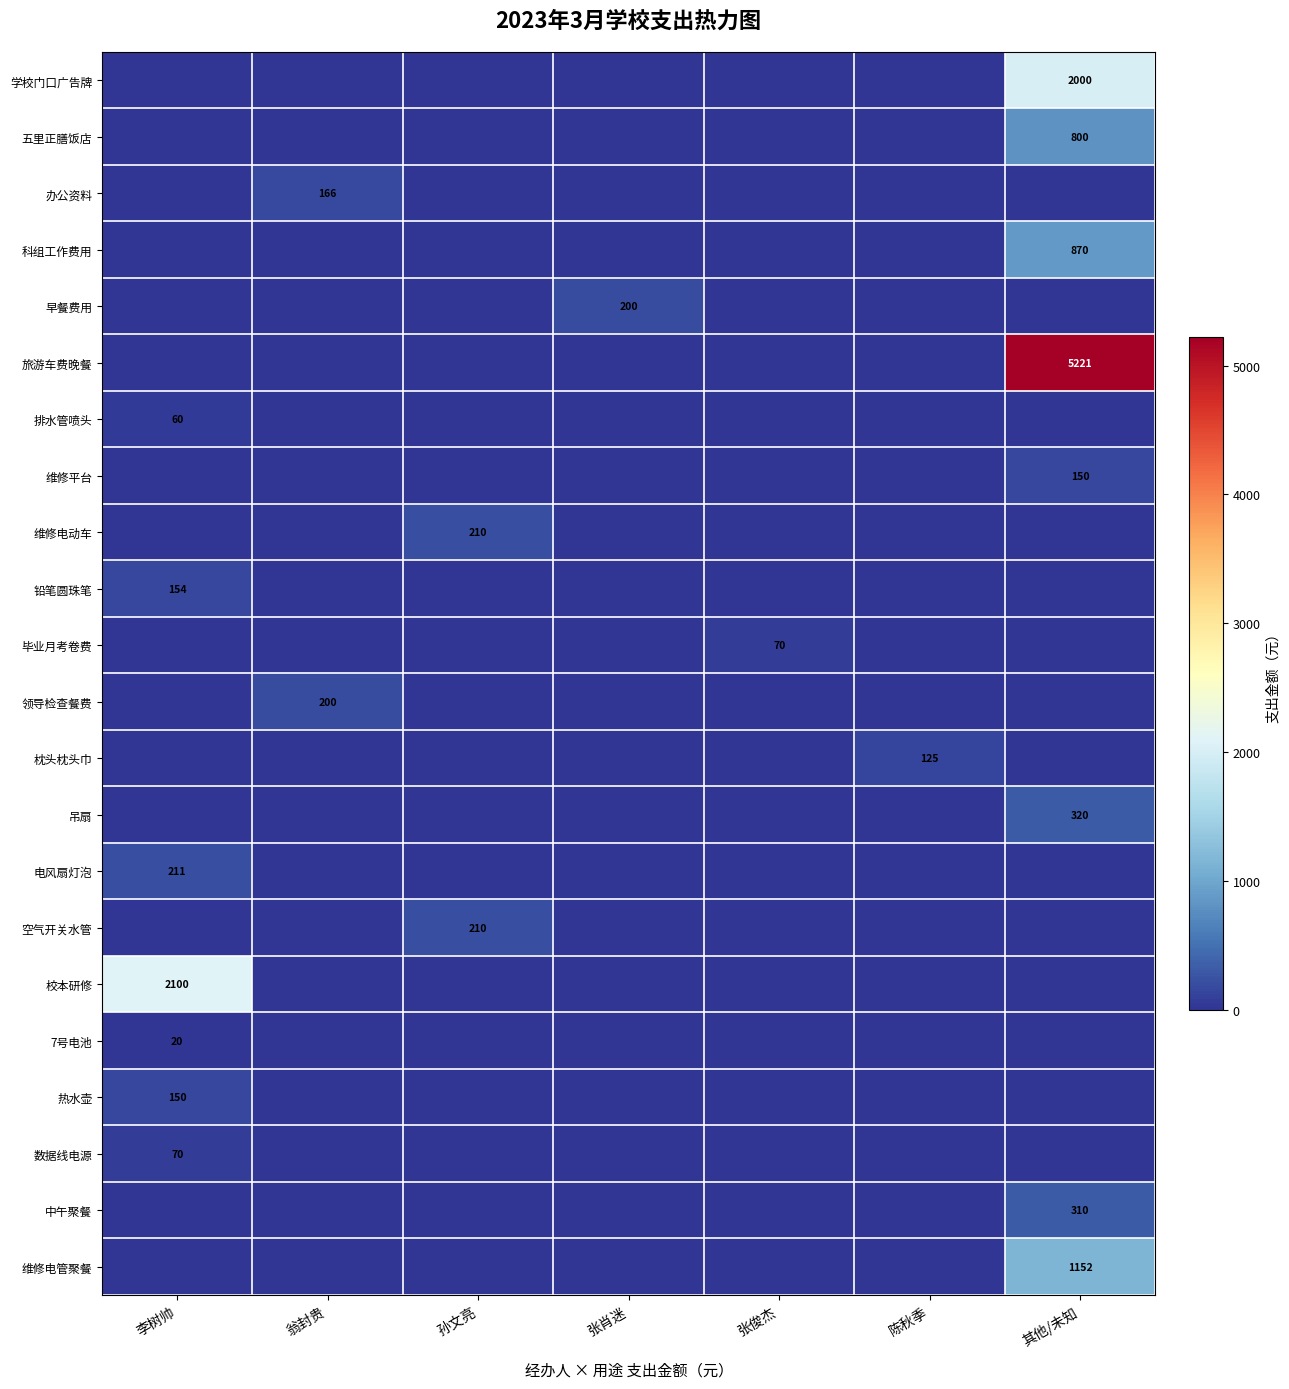

Is the value of 科组工作费用 at 张俊杰 greater than the value of 维修电动车 at 张肖迷?

No